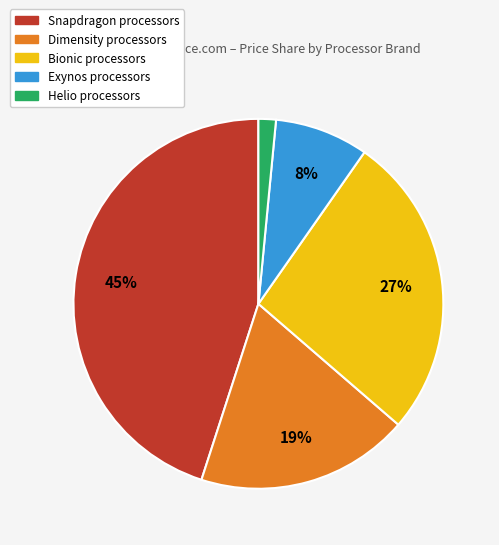

Does any single category account for the majority?

No